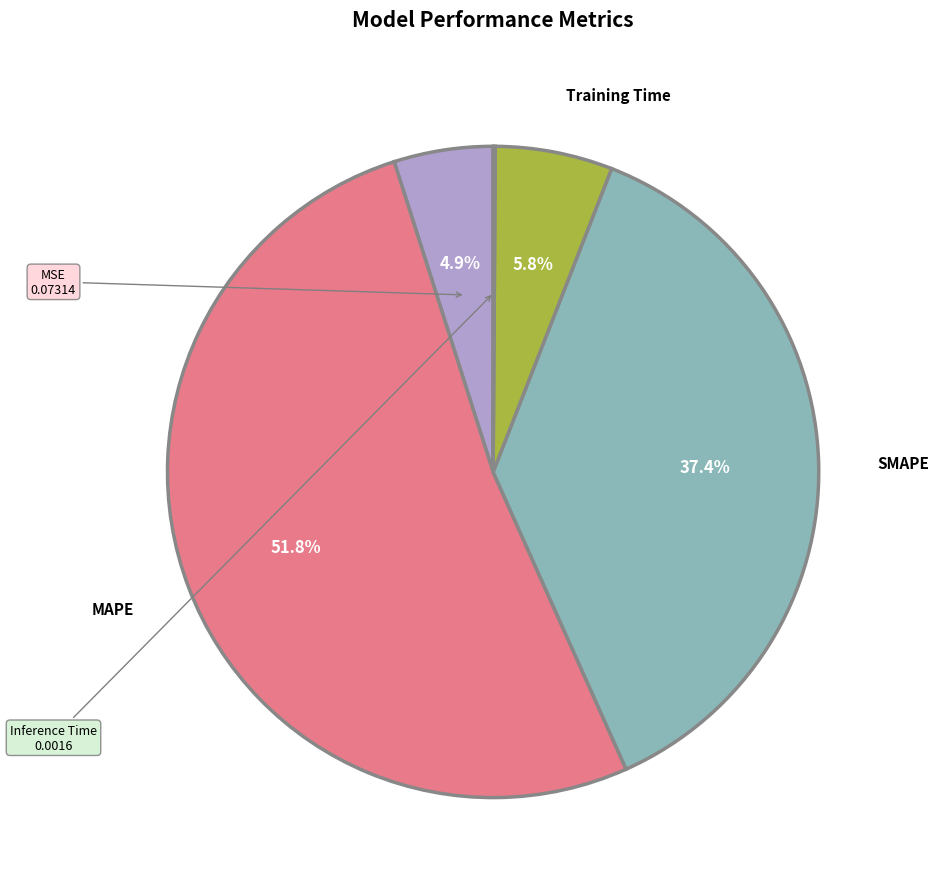

To the nearest percent, what is the average slice percentage?

20%